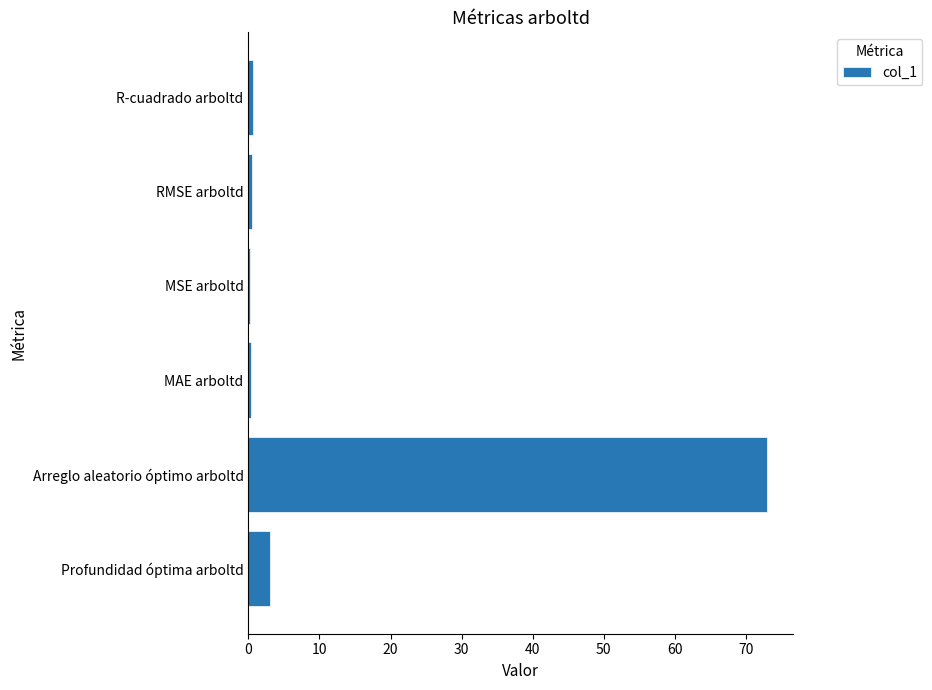

Which category has the highest value across all series?

Arreglo aleatorio óptimo arboltd